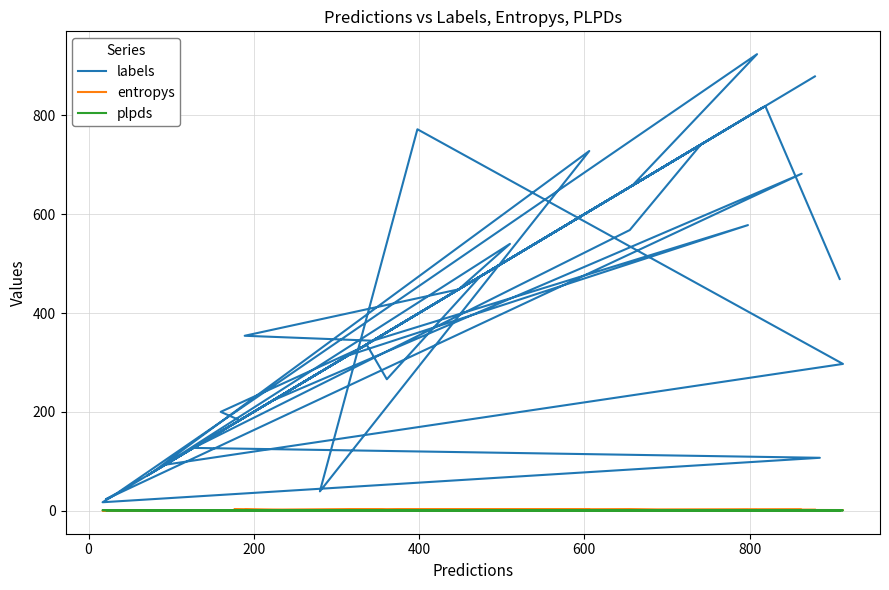

Does the chart display data point markers on the line(s)?

No